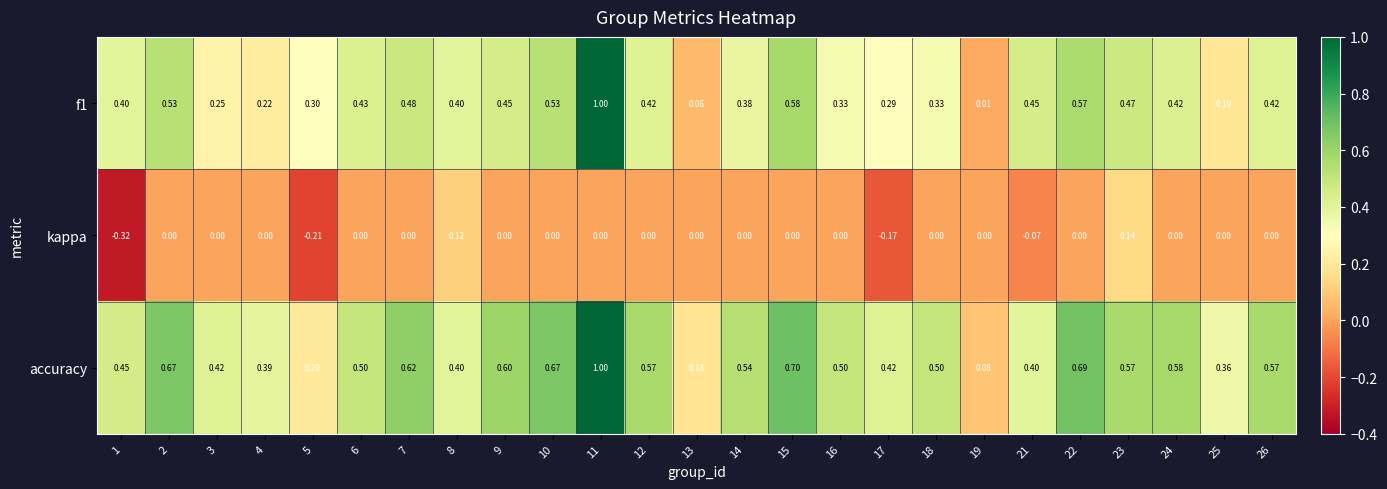

Which series has the largest total across all categories?

accuracy